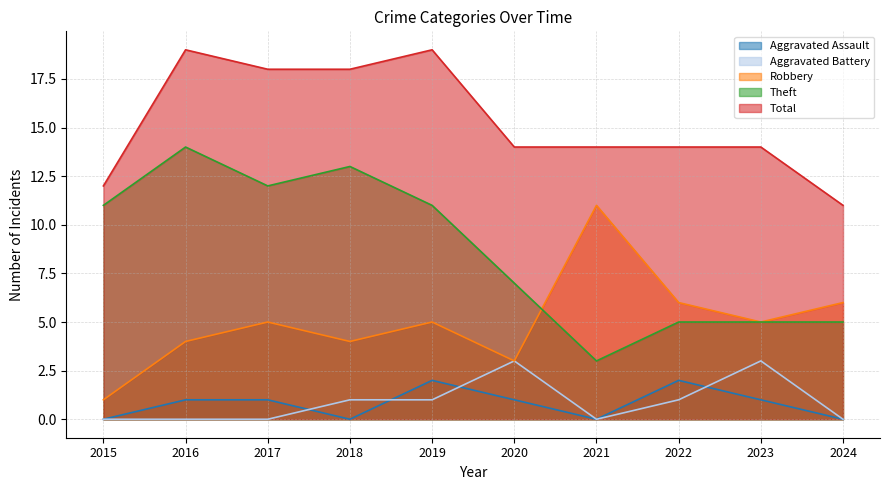

Reading left to right, extract all data points from this chart.

Aggravated Assault: 0	1	1	0	2	1	0	2	1	0
Aggravated Battery: 0	0	0	1	1	3	0	1	3	0
Robbery: 1	4	5	4	5	3	11	6	5	6
Theft: 11	14	12	13	11	7	3	5	5	5
Total: 12	19	18	18	19	14	14	14	14	11